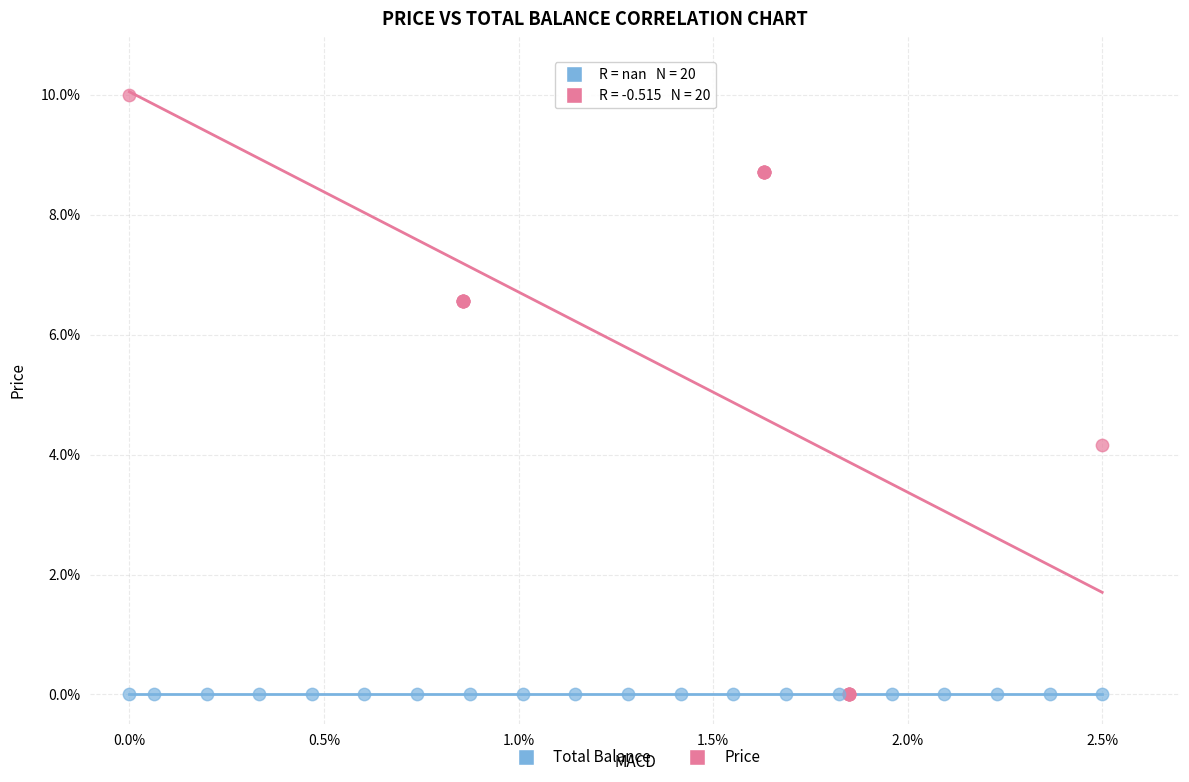

Which series reaches the maximum Y coordinate?

Price